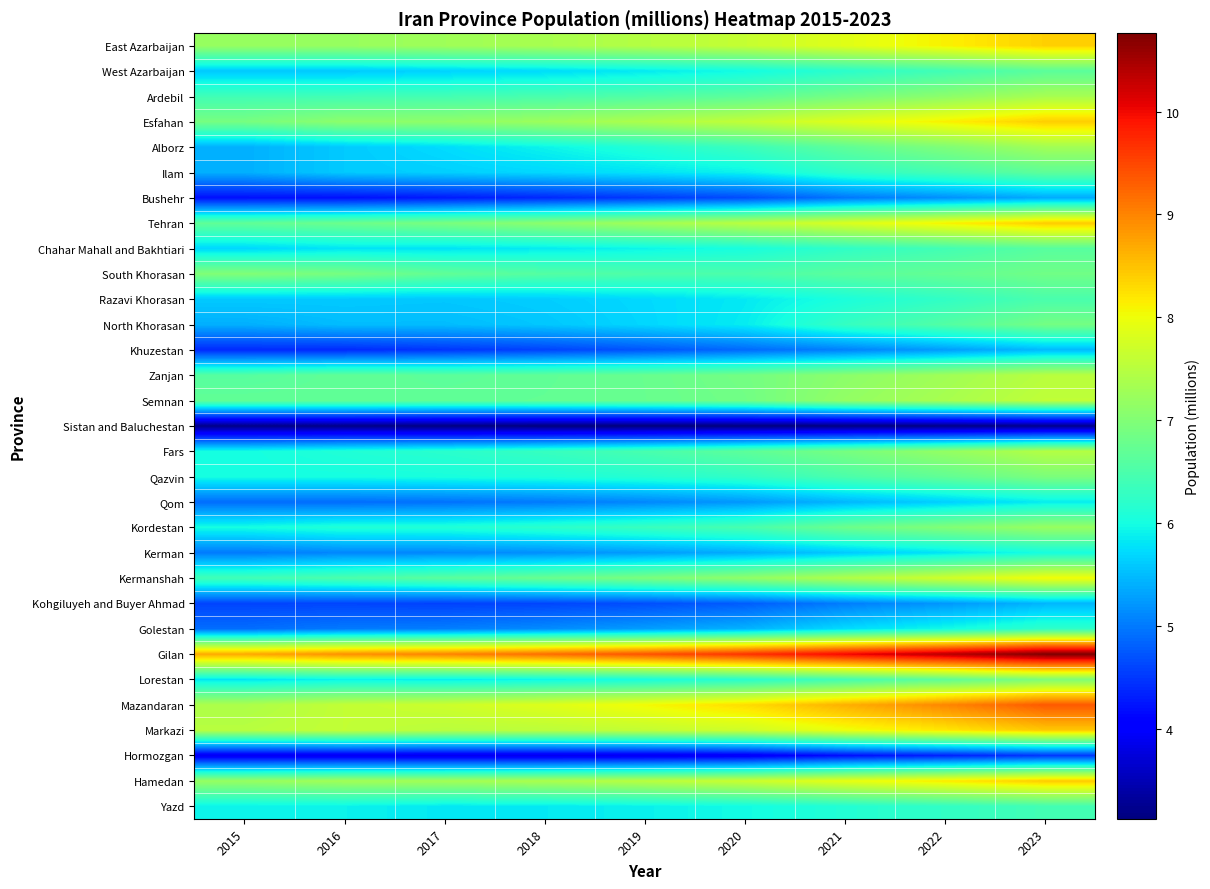

How many distinct data groups are displayed?

31